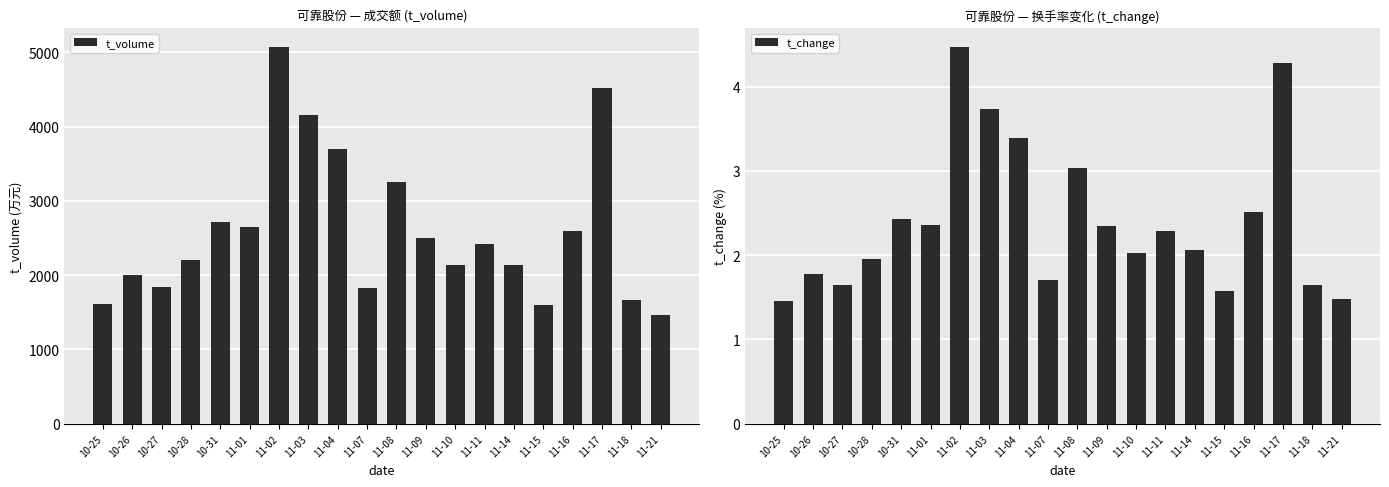

How many data points in t_change are above 2?

12